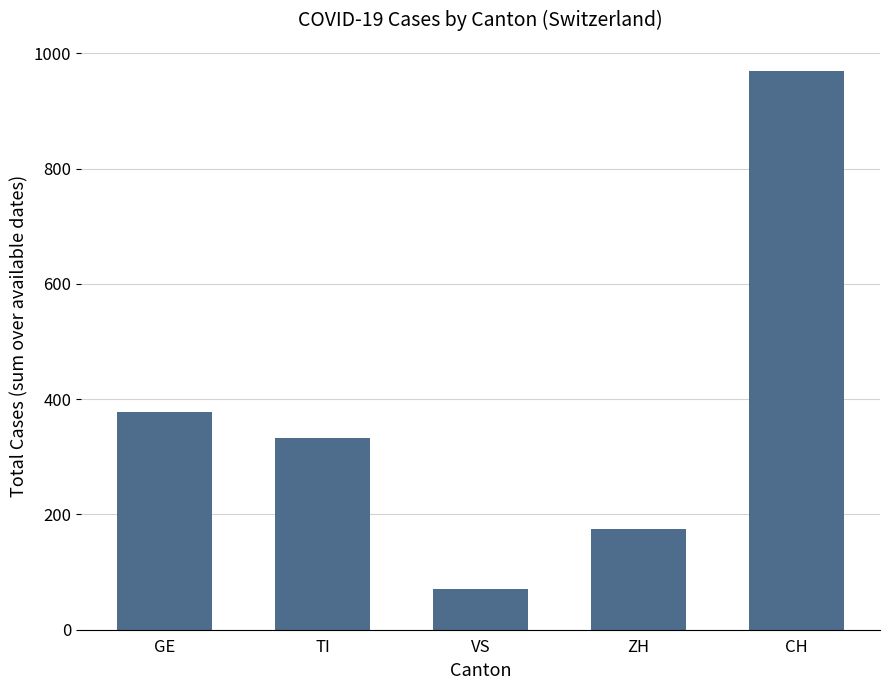

At which category does the chart reach its minimum across all series?

VS